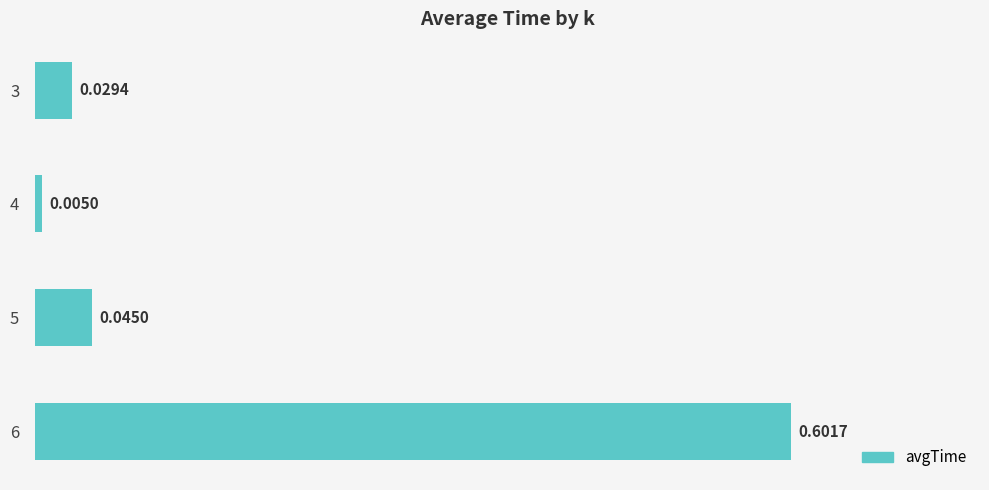

At which category does the chart reach its minimum across all series?

4